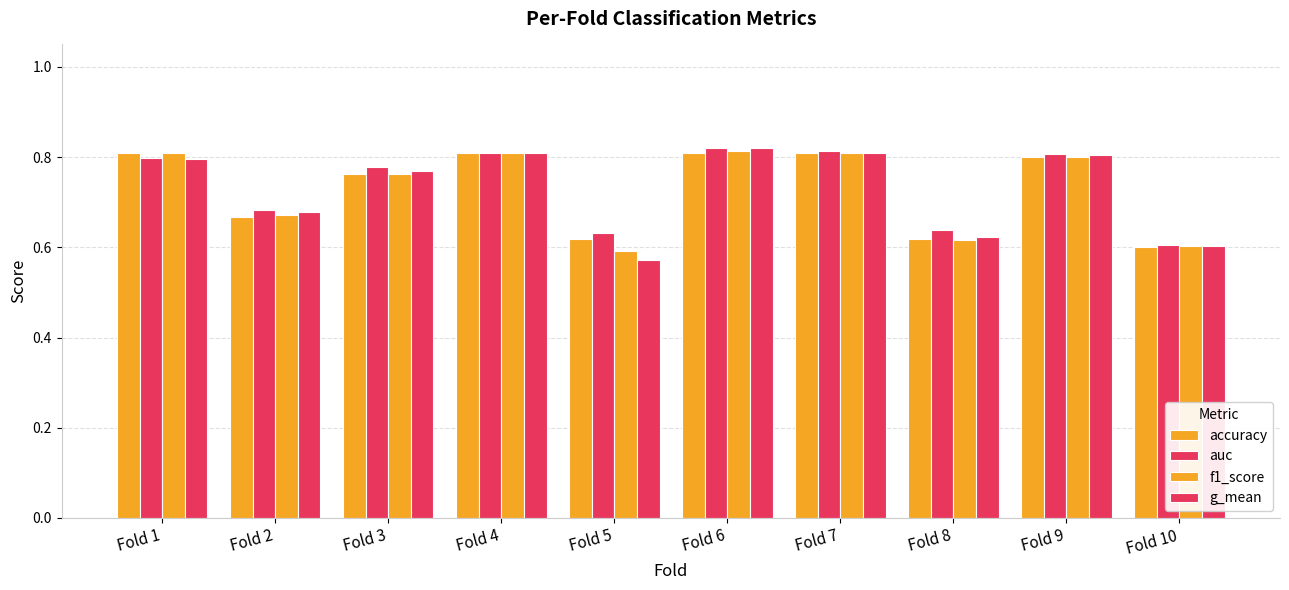

What is the highest value of the accuracy series?

0.8